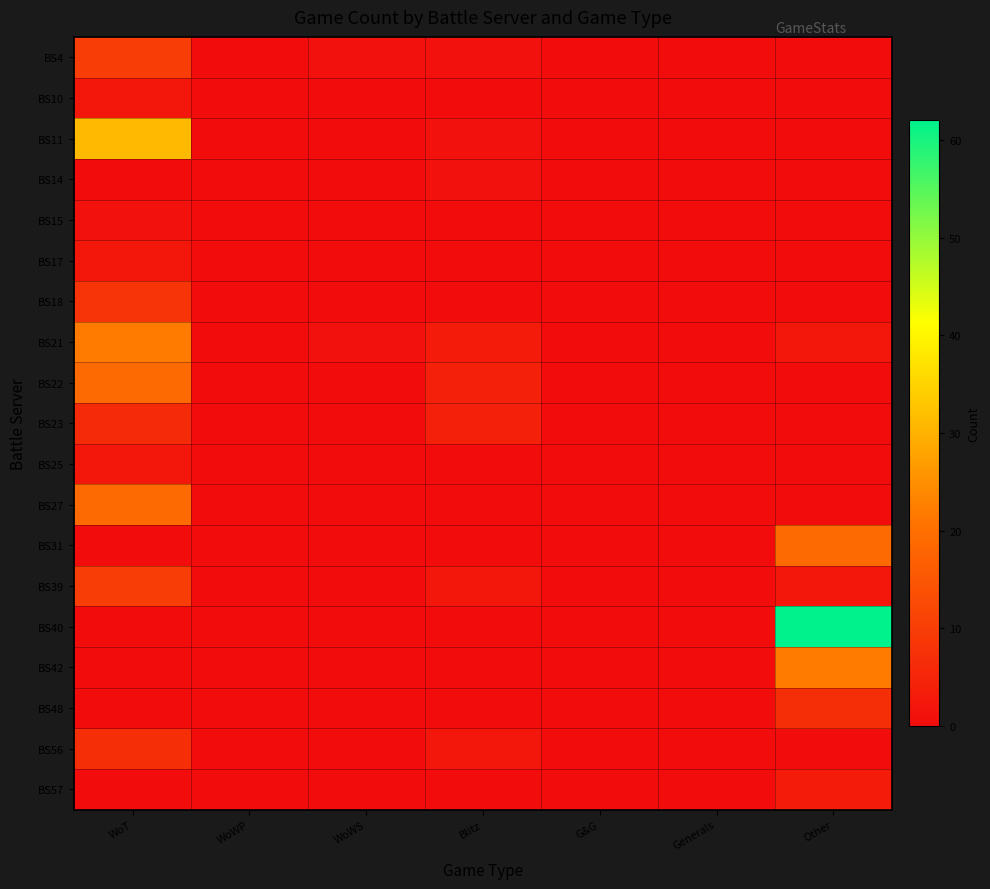

At which category is the sum across all series the highest?

WoT